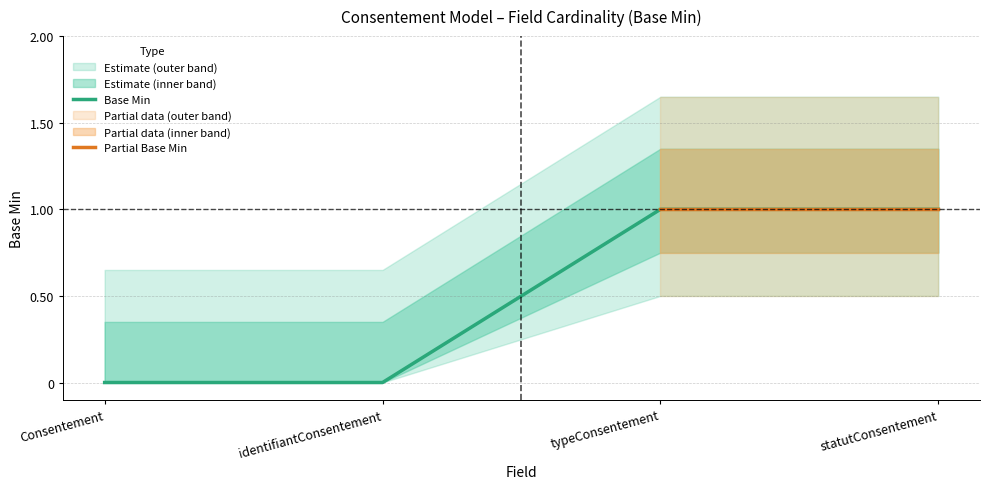

How many positive values does the Base Min series have?

2